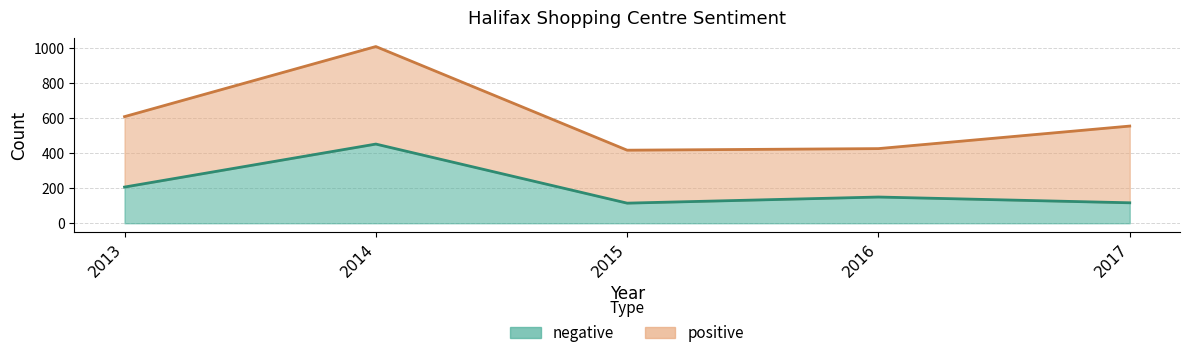

At which label does the data first exceed 150?

2013